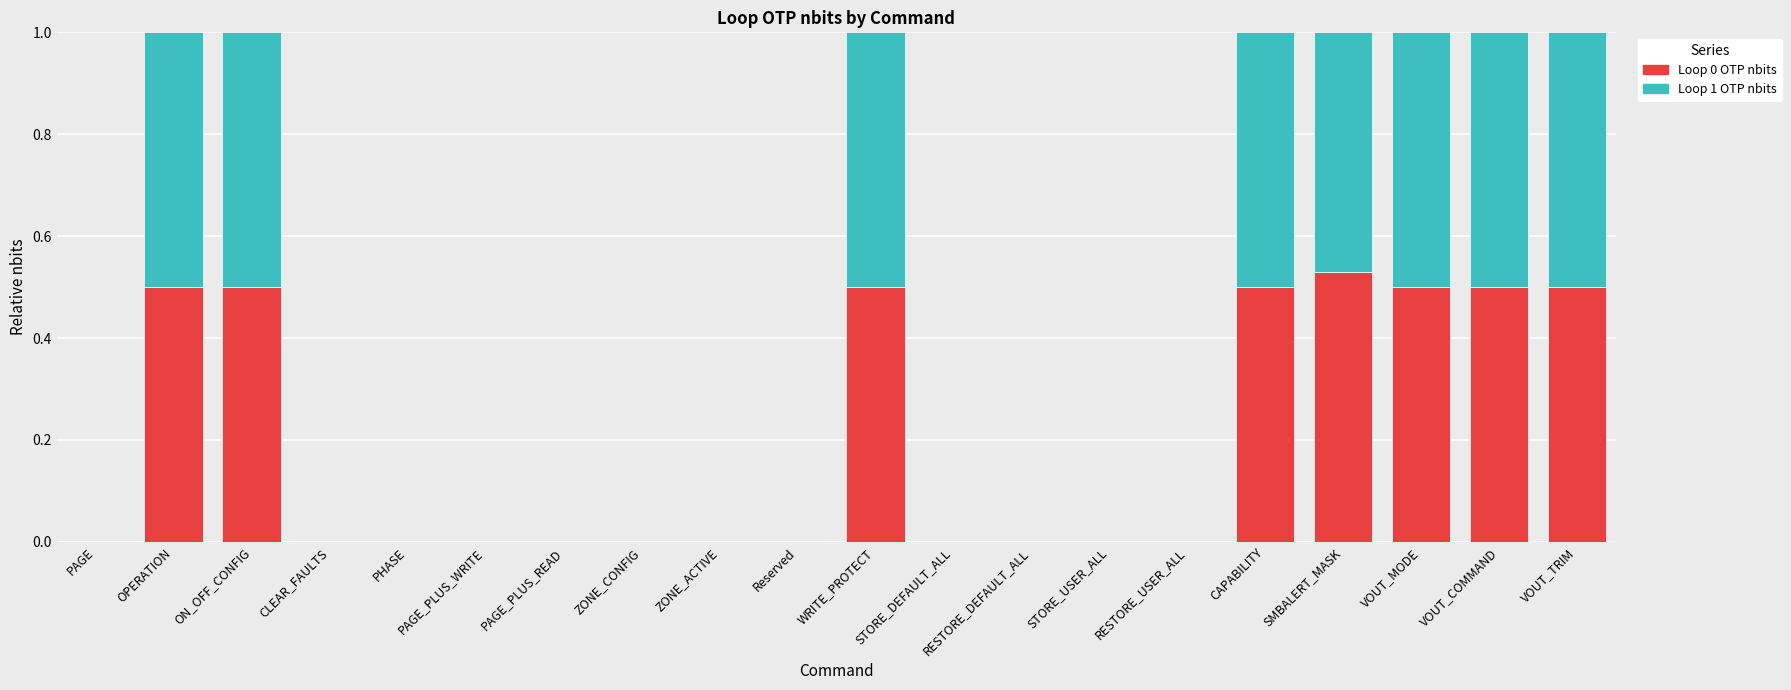

Are the bars horizontal?

No